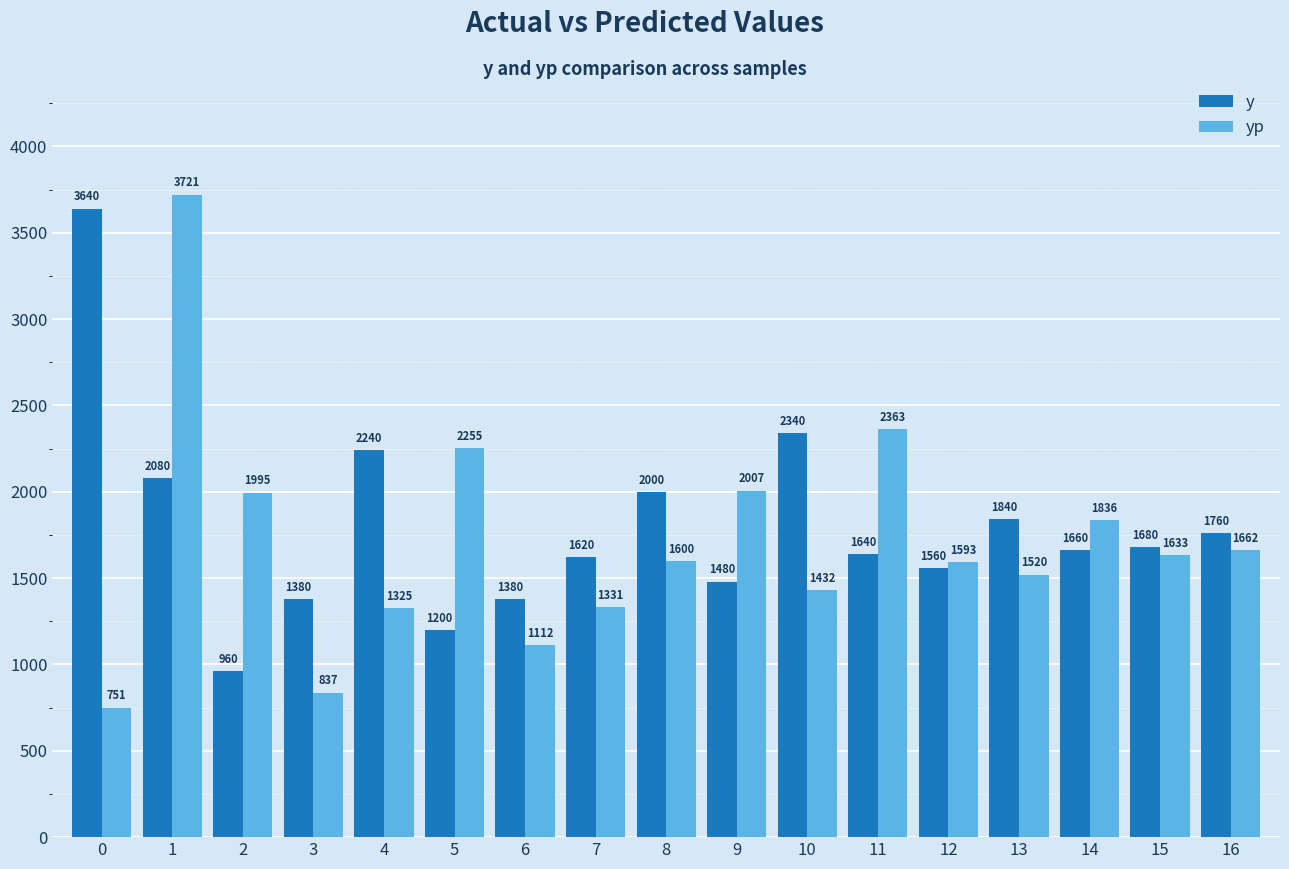

The y series shows 1660.0 at 14. True or false?

True